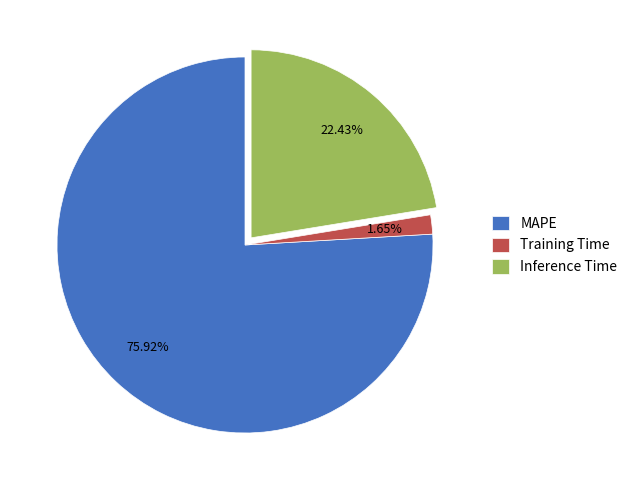

Rank the categories by value from lowest to highest.

Training Time, Inference Time, MAPE